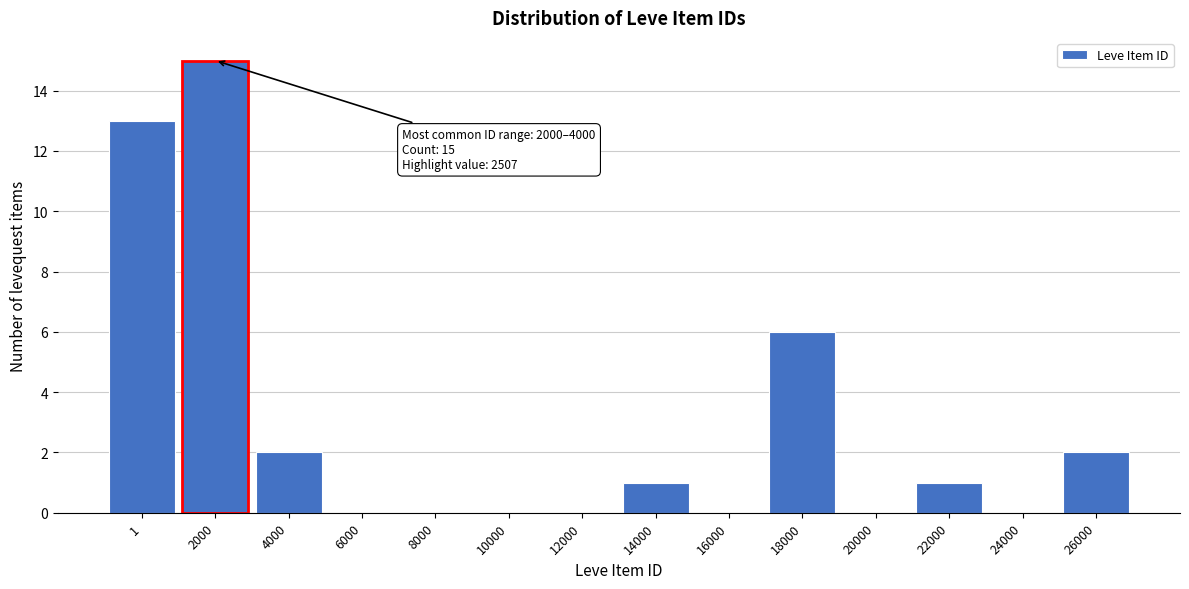

Reading left to right, what are all the values shown in this chart?

1=13	2000=15	4000=2	6000=0	8000=0	10000=0	12000=0	14000=1	16000=0	18000=6	20000=0	22000=1	24000=0	26000=2